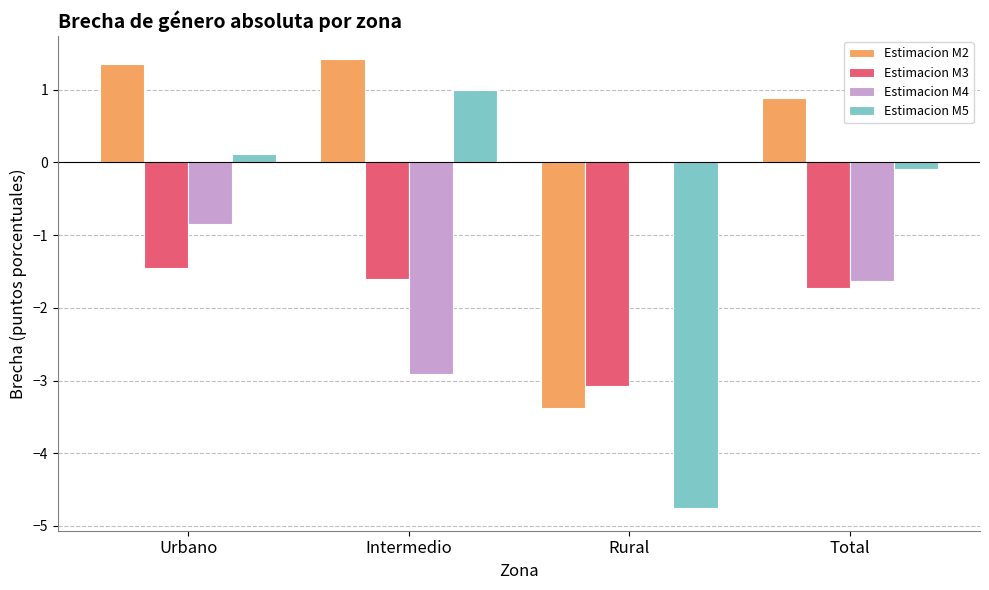

At which label does Estimacion M3 reach its peak?

Urbano